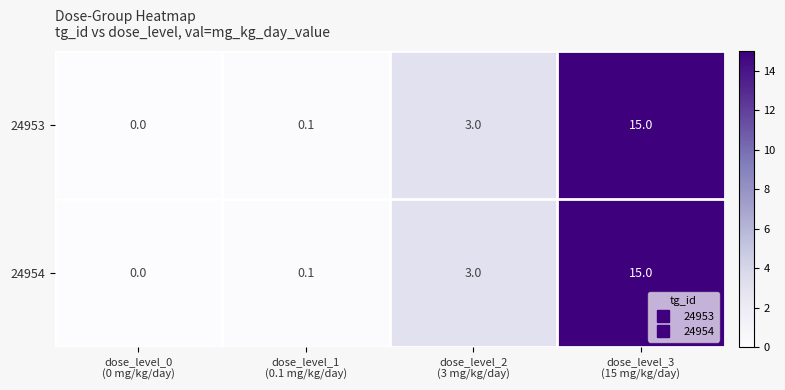

What is the average value of the 24954 series?

4.5